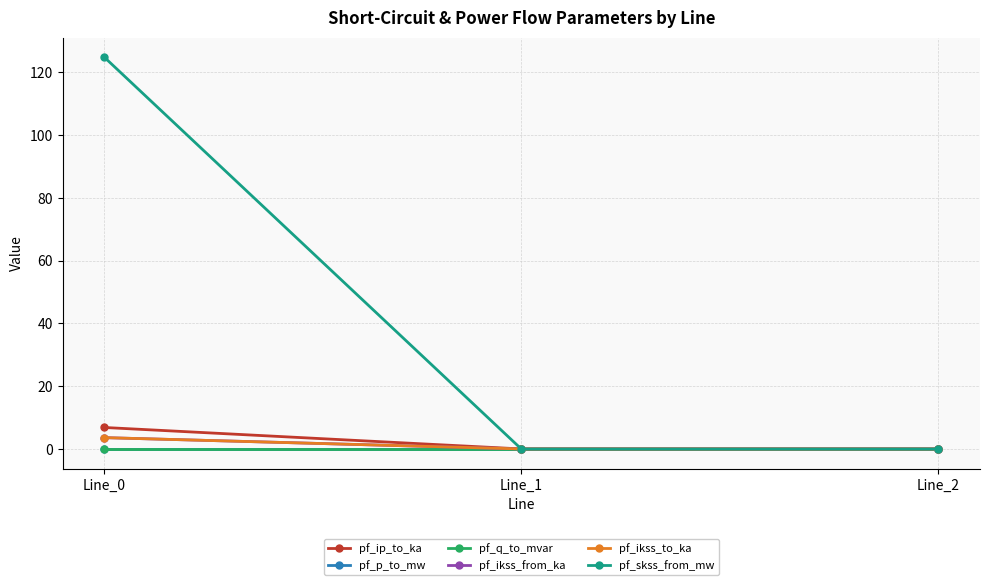

Reading left to right, what are all the values shown in this chart?

pf_ip_to_ka: Line_0=6.8	Line_1=0.0	Line_2=0.0
pf_p_to_mw: Line_0=-0.0	Line_1=0.0	Line_2=0.0
pf_q_to_mvar: Line_0=-0.0	Line_1=0.0	Line_2=0.0
pf_ikss_from_ka: Line_0=3.6	Line_1=0.0	Line_2=0.0
pf_ikss_to_ka: Line_0=3.6	Line_1=0.0	Line_2=0.0
pf_skss_from_mw: Line_0=124.8	Line_1=0.0	Line_2=0.0